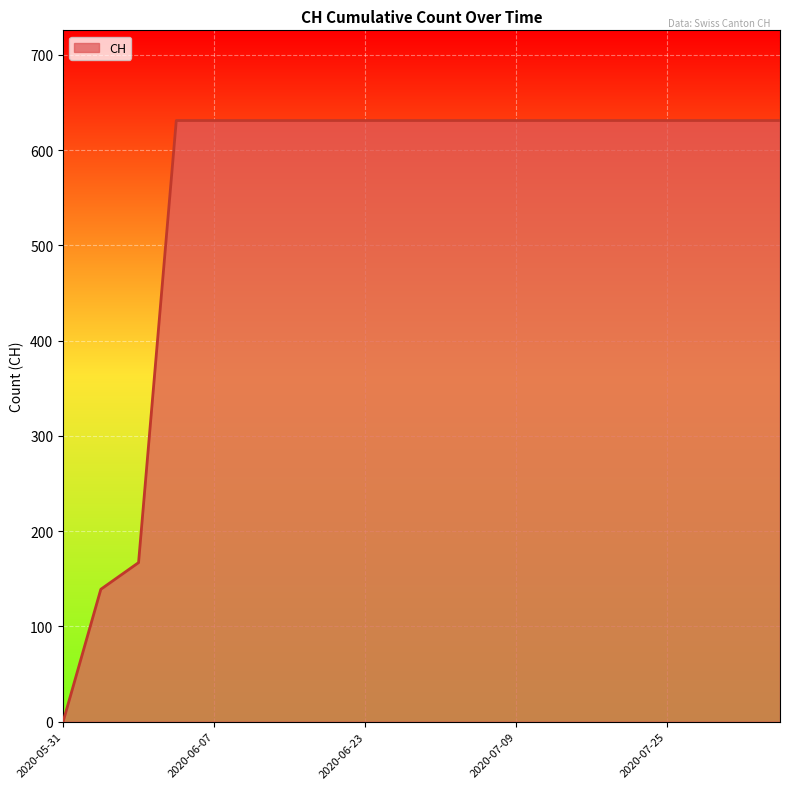

What is the maximum value shown in the chart?

631